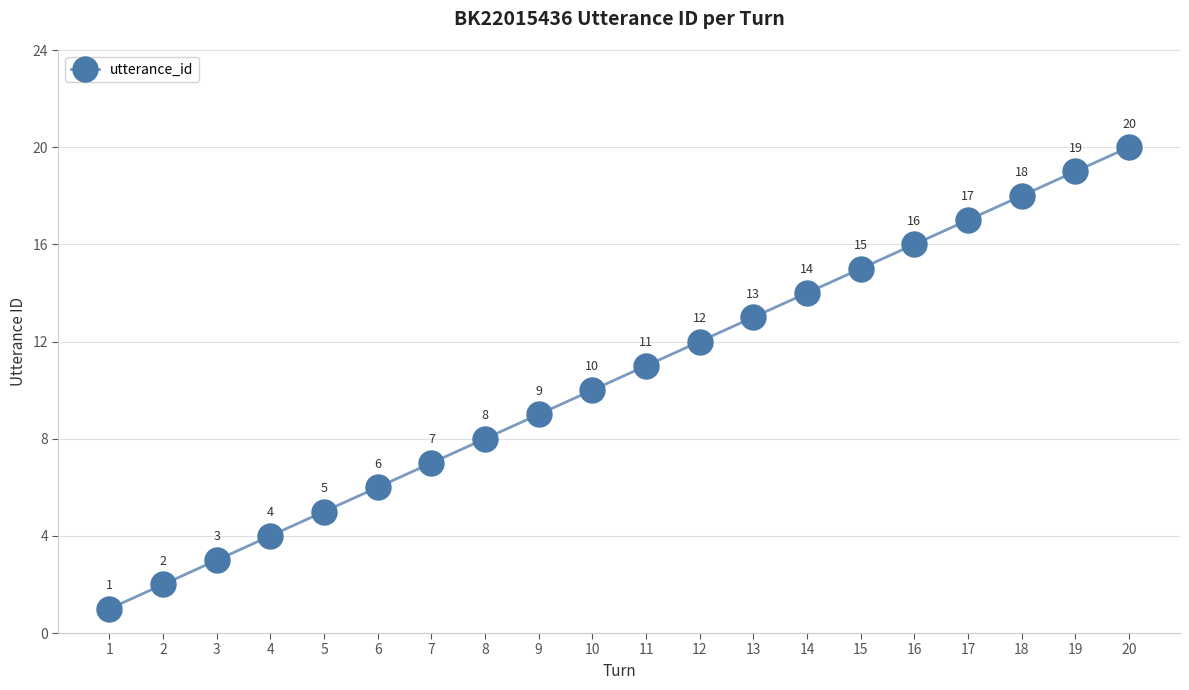

Reading left to right, transcribe all the data shown in this chart.

1	2	3	4	5	6	7	8	9	10	11	12	13	14	15	16	17	18	19	20